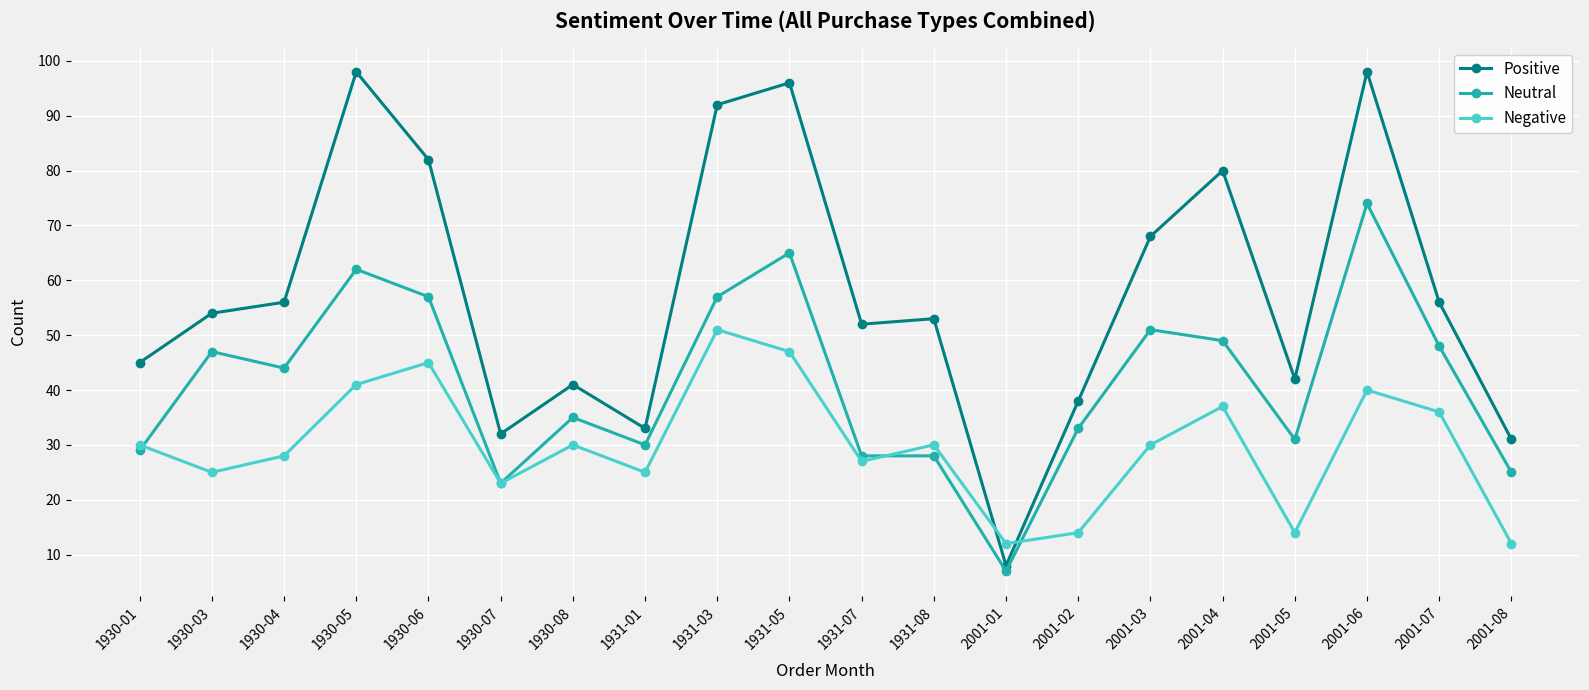

True or false: Positive and Neutral cross at least once.

False